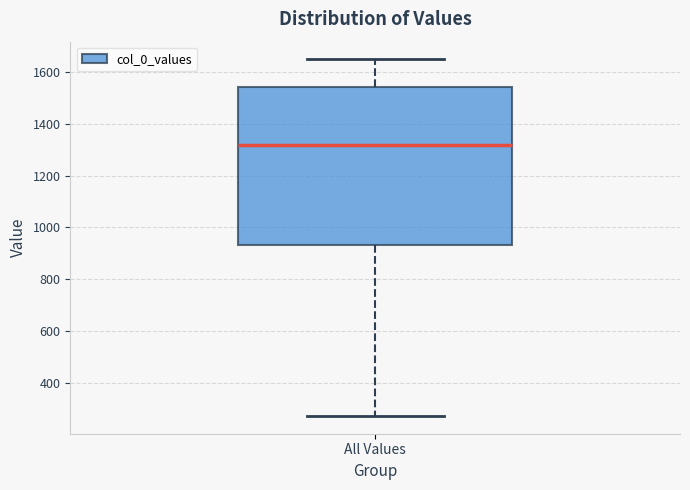

Transcribe this box plot: give where the median line is, the range the box spans, and where the two whiskers end, as read against the y-axis. The values are not printed on the chart, so give them approximately, as read against the axis.

median 1320, box 940 to 1540, whiskers 280 to 1640